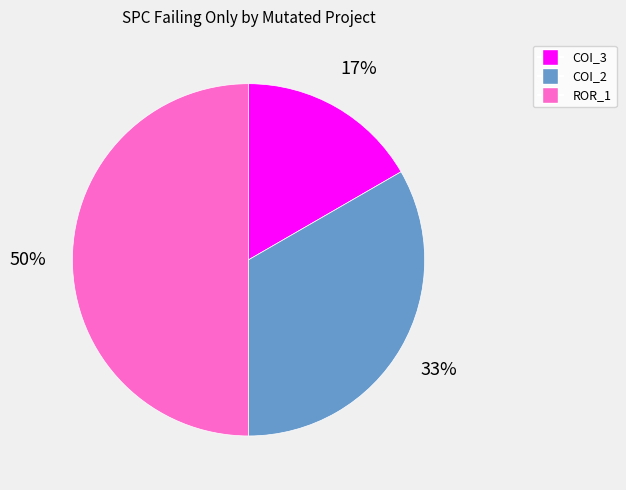

True or false: ROR_1 accounts for 37% of the total.

False